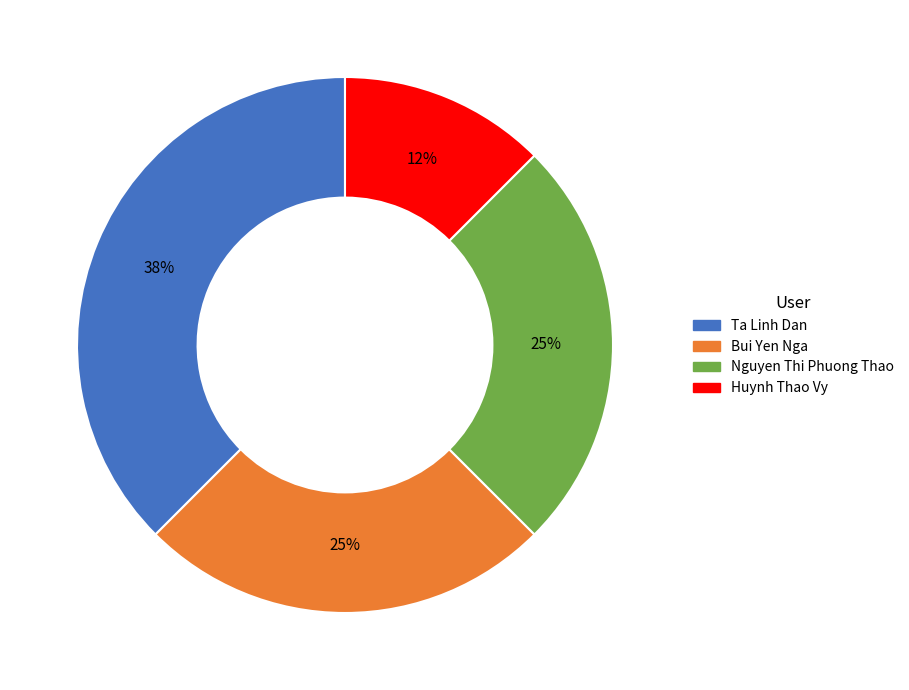

Do Huynh Thao Vy and Bui Yen Nga together represent more than half of the pie?

No